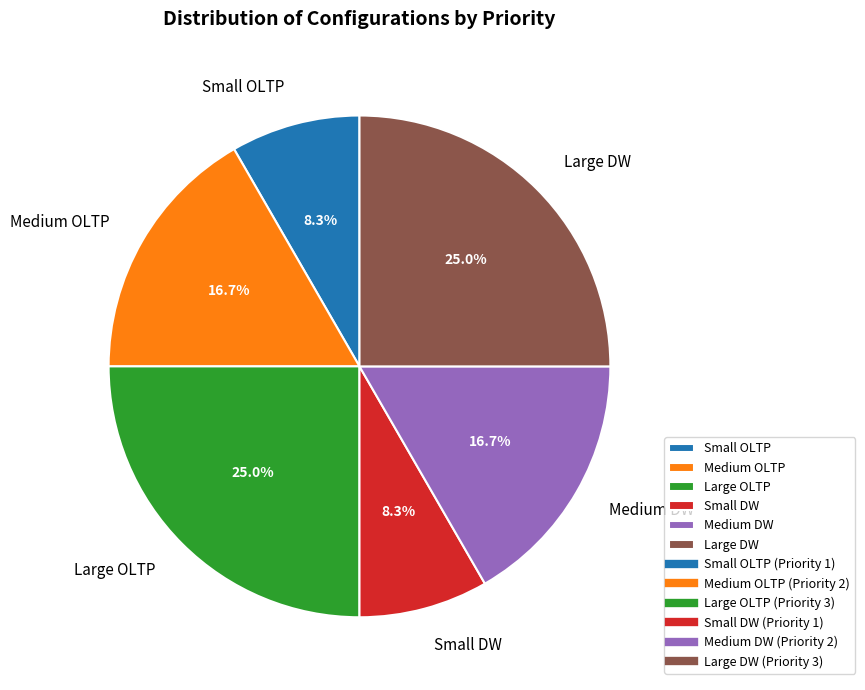

Does Large DW represent more than half of the total?

No